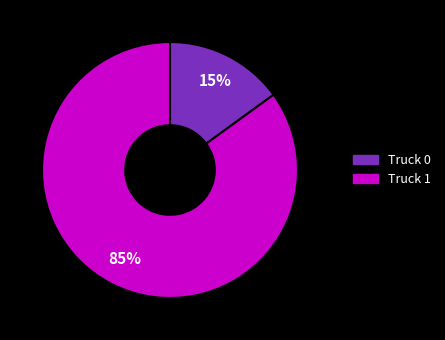

Combined, do Truck 0 and Truck 1 account for over 50%?

Yes